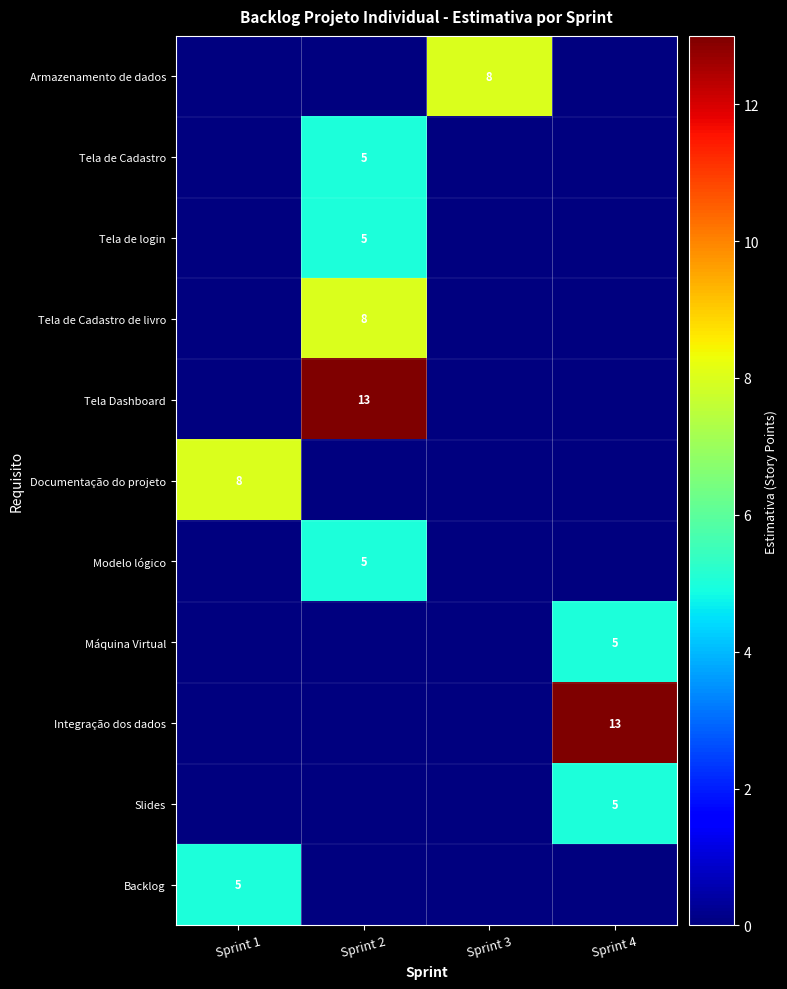

Which has a higher value, Sprint 2 or Sprint 3?

Sprint 3